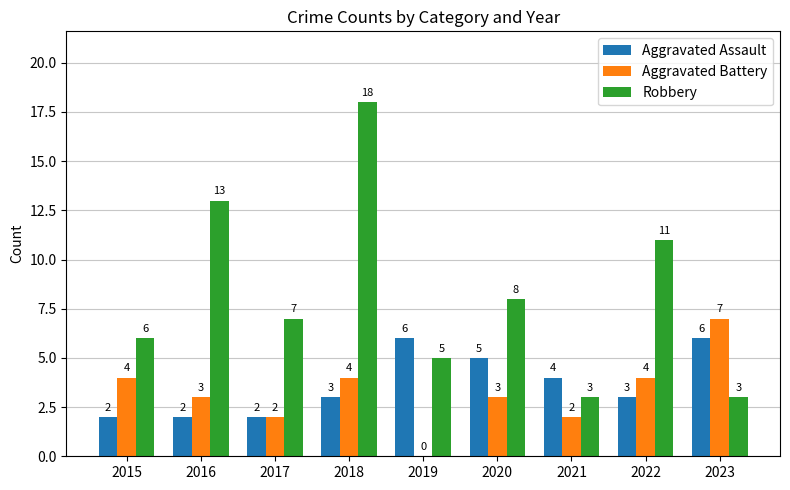

True or false: Robbery has a value of 13 at 2016.

True